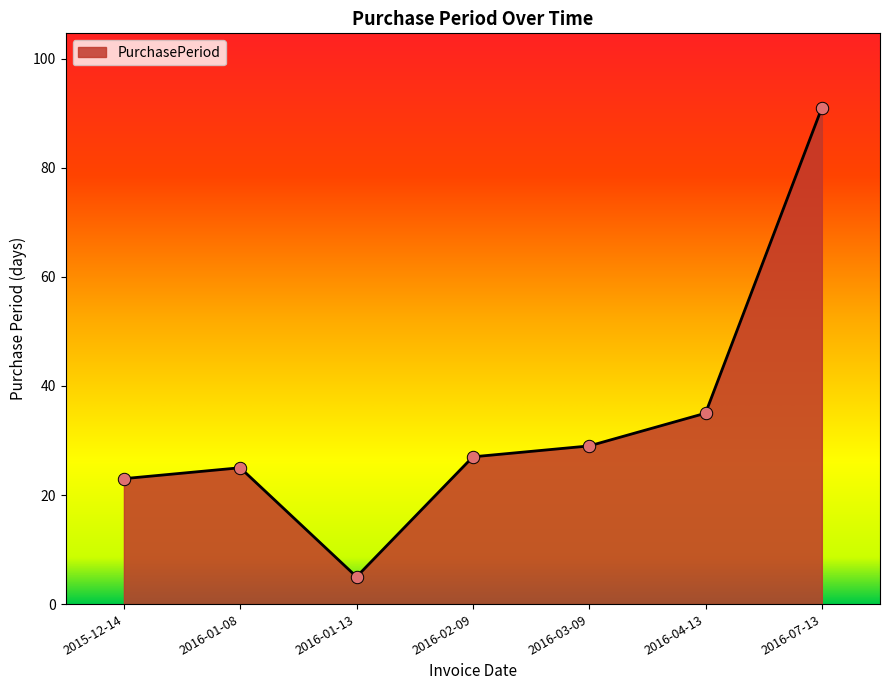

Which has a higher value, 2016-02-09 or 2016-01-13?

2016-02-09